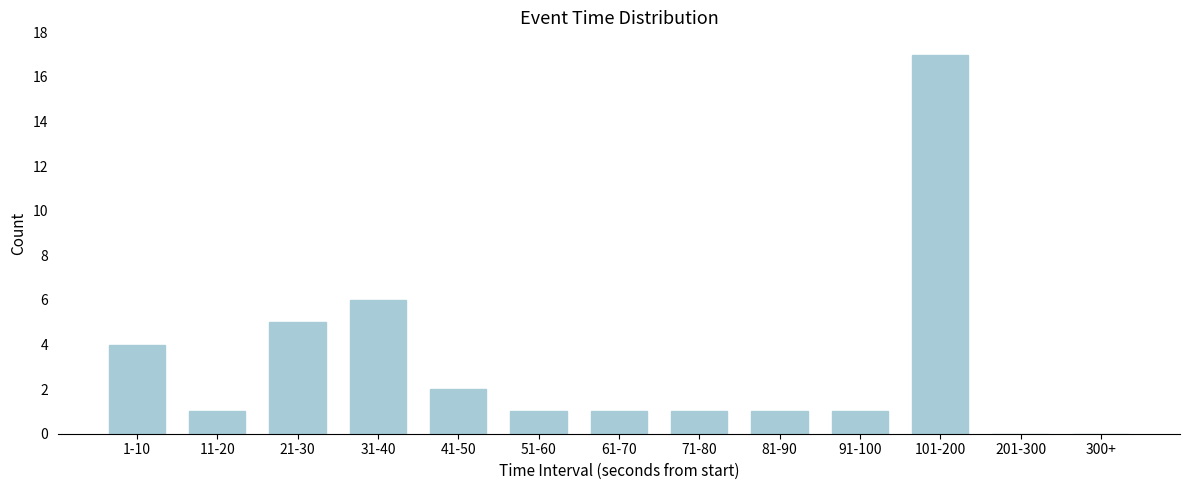

Reading right to left, what are all the values shown in this chart?

300+=0	201-300=0	101-200=17	91-100=1	81-90=1	71-80=1	61-70=1	51-60=1	41-50=2	31-40=6	21-30=5	11-20=1	1-10=4